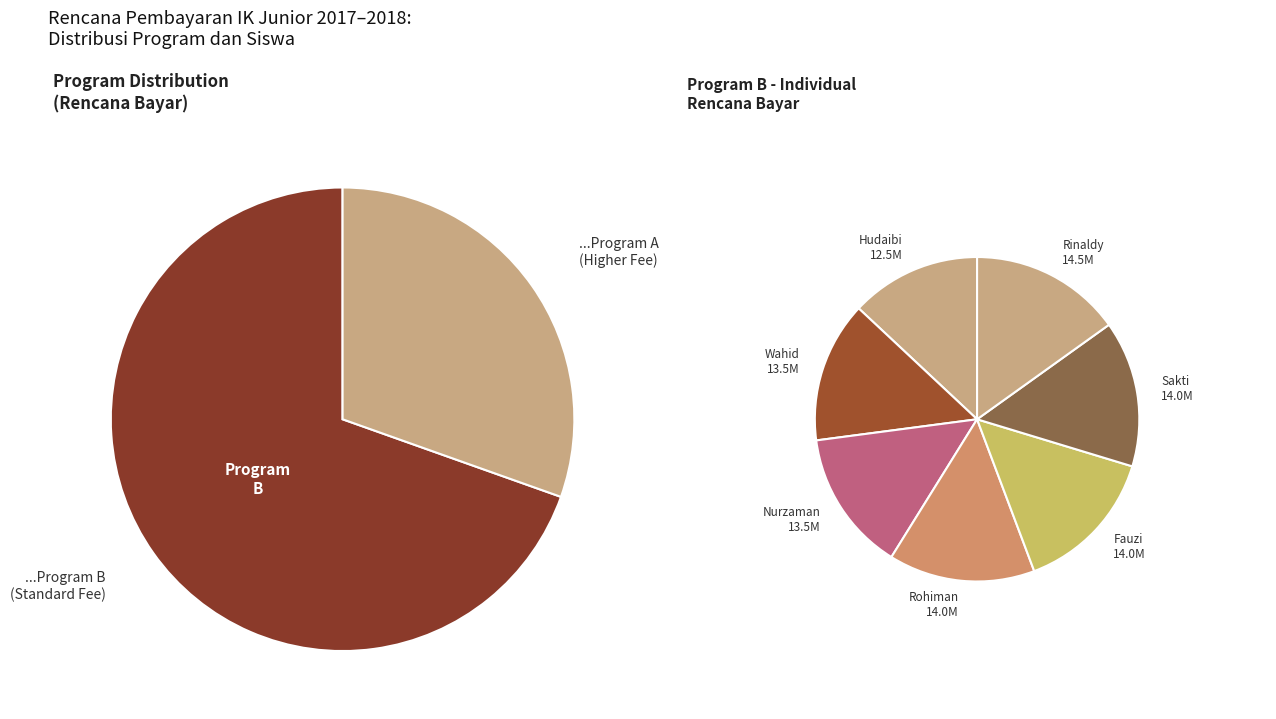

What is the smallest slice in the pie chart?

Mahbub Ahmad Hudaibi